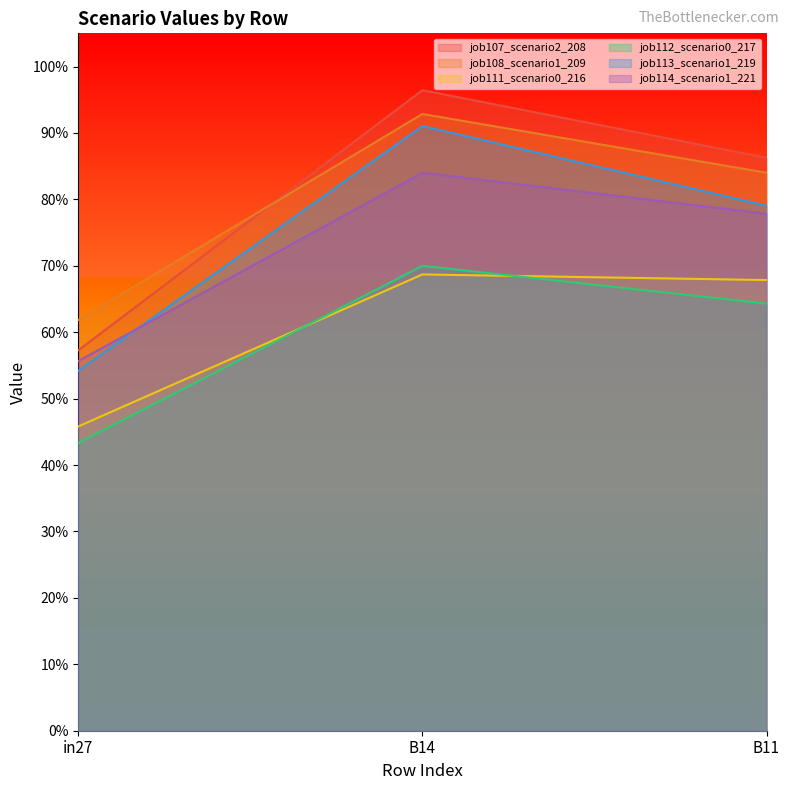

Which category has the highest value in the job111_scenario0_216 series?

B14